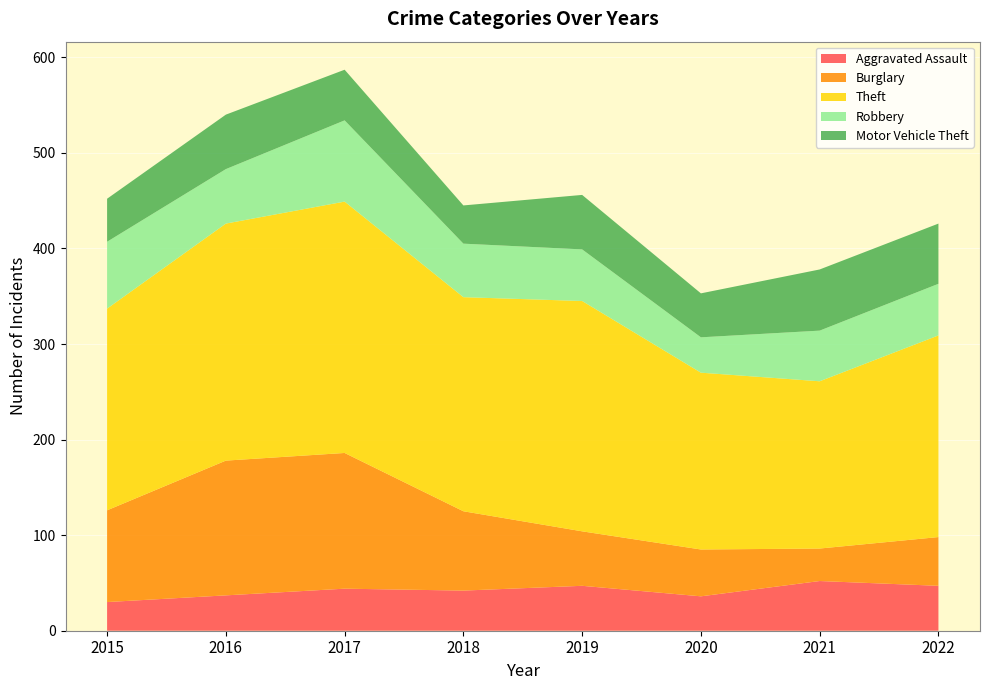

Reading left to right, extract all data points from this chart.

Aggravated Assault: 30	37	44	42	47	36	52	47
Burglary: 96	141	142	83	57	49	34	51
Theft: 211	248	263	224	241	185	175	211
Robbery: 70	57	85	56	54	37	53	54
Motor Vehicle Theft: 45	57	53	40	57	46	64	63